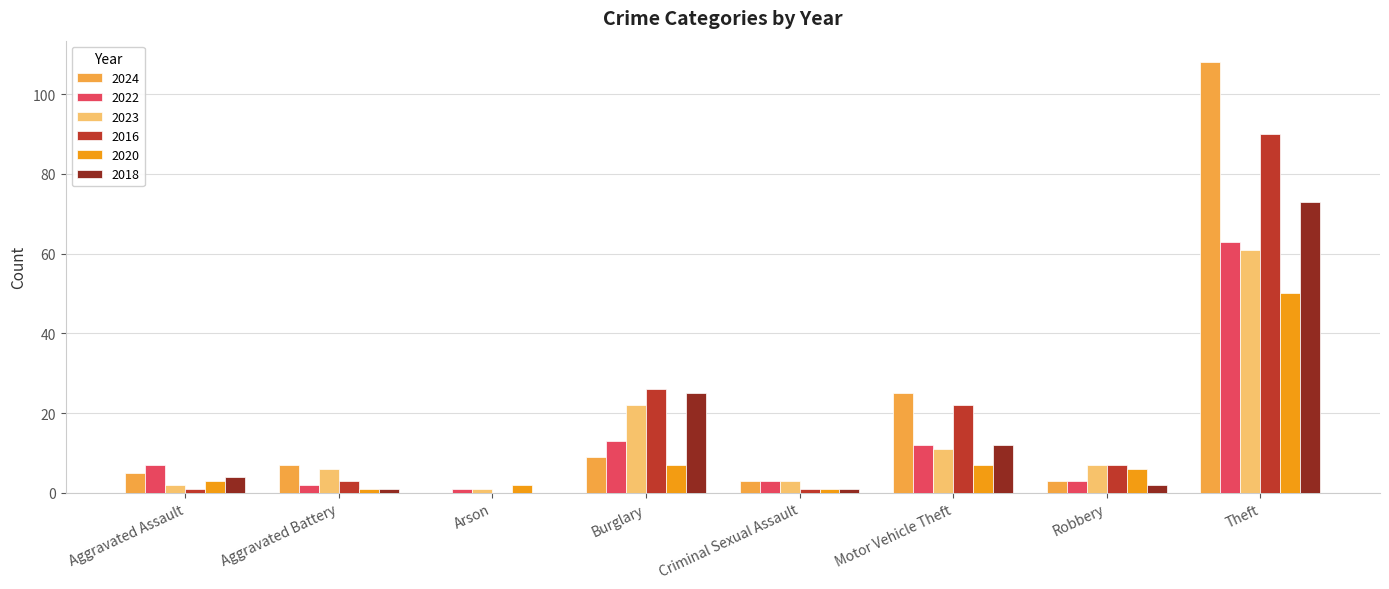

What is the difference between the 2016 values at Aggravated Assault and Motor Vehicle Theft?

21